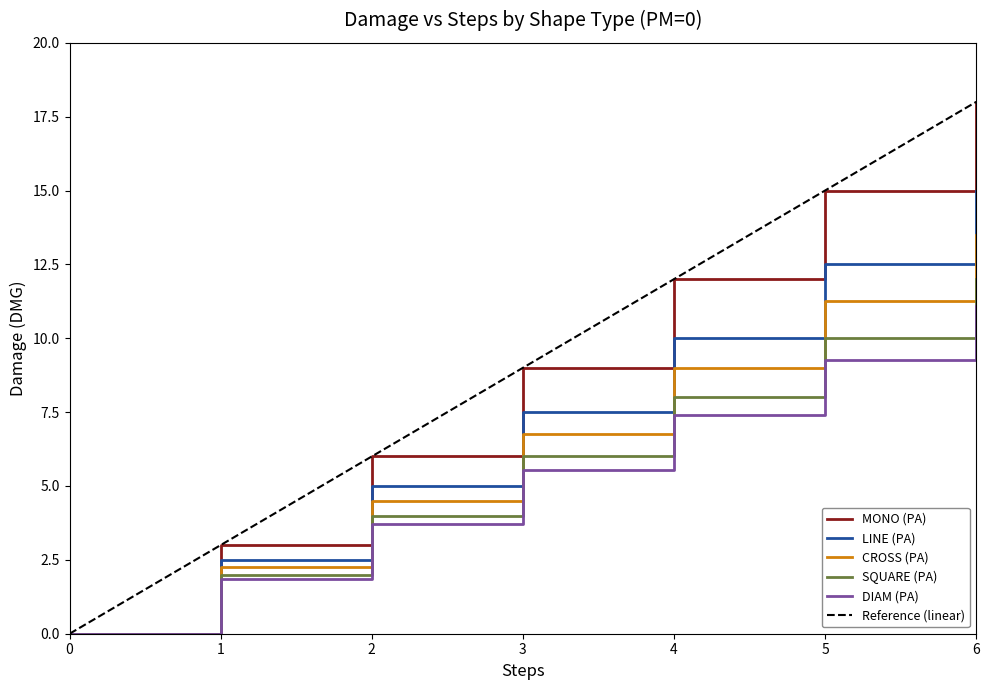

What is the spread (max minus min) of values at 6?

6.9